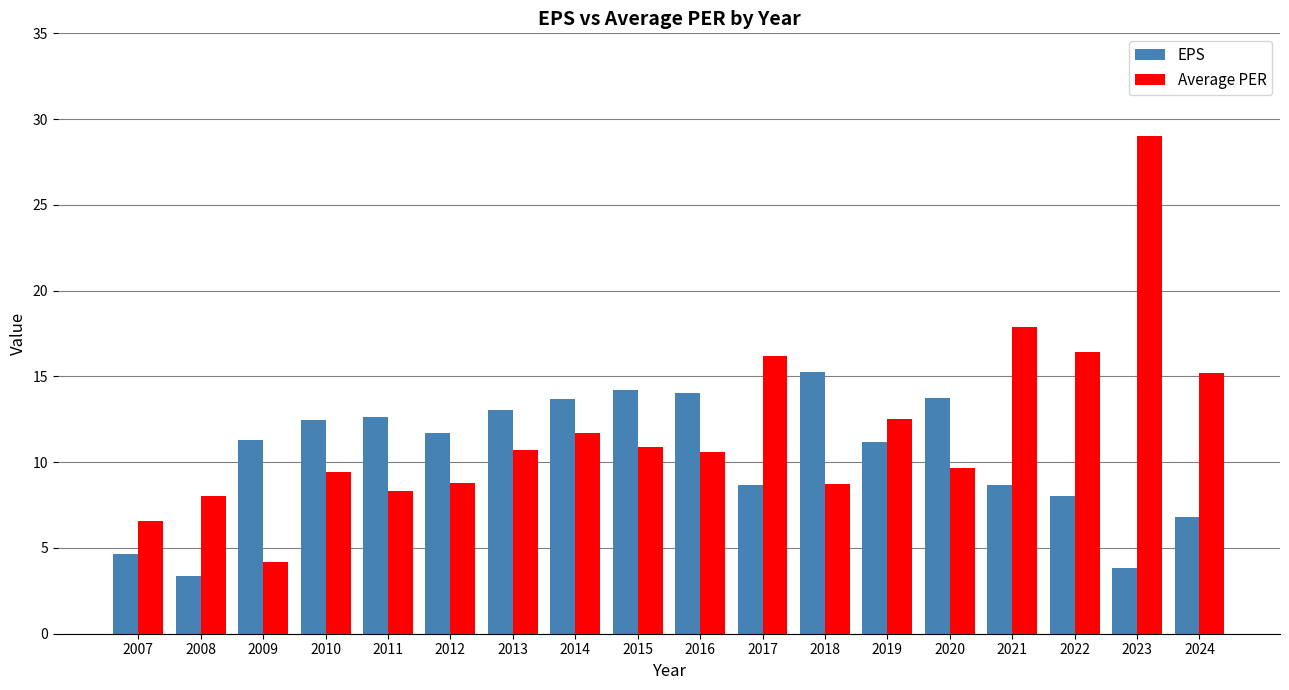

Which series changed the most between 2007 and 2023?

Average PER